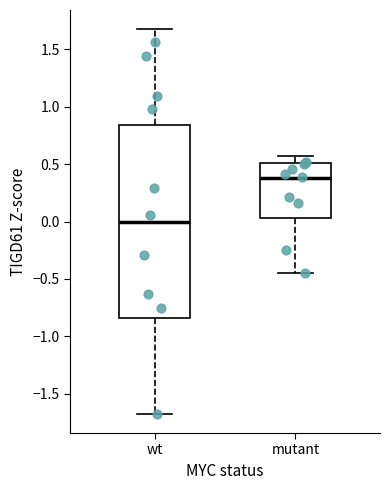

Which box is the tallest, from its lower edge to its upper edge?

wt